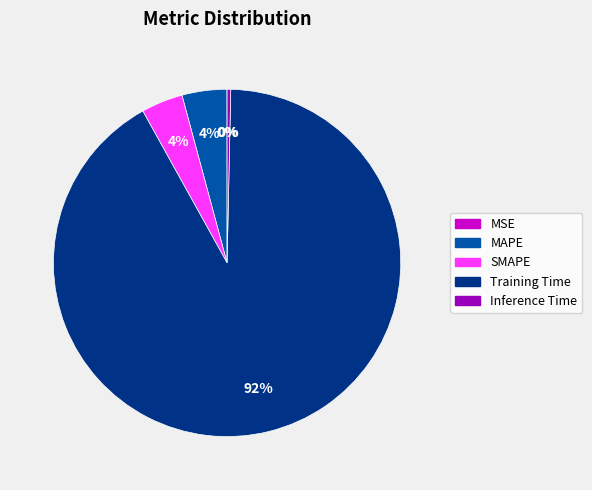

To the nearest percent, what is the difference between the largest and smallest slice percentages?

92%